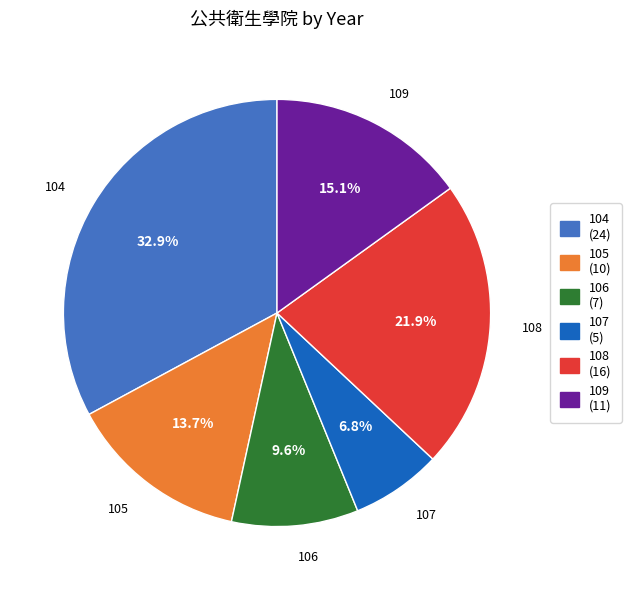

To the nearest percent, what portion does 106 represent?

10%